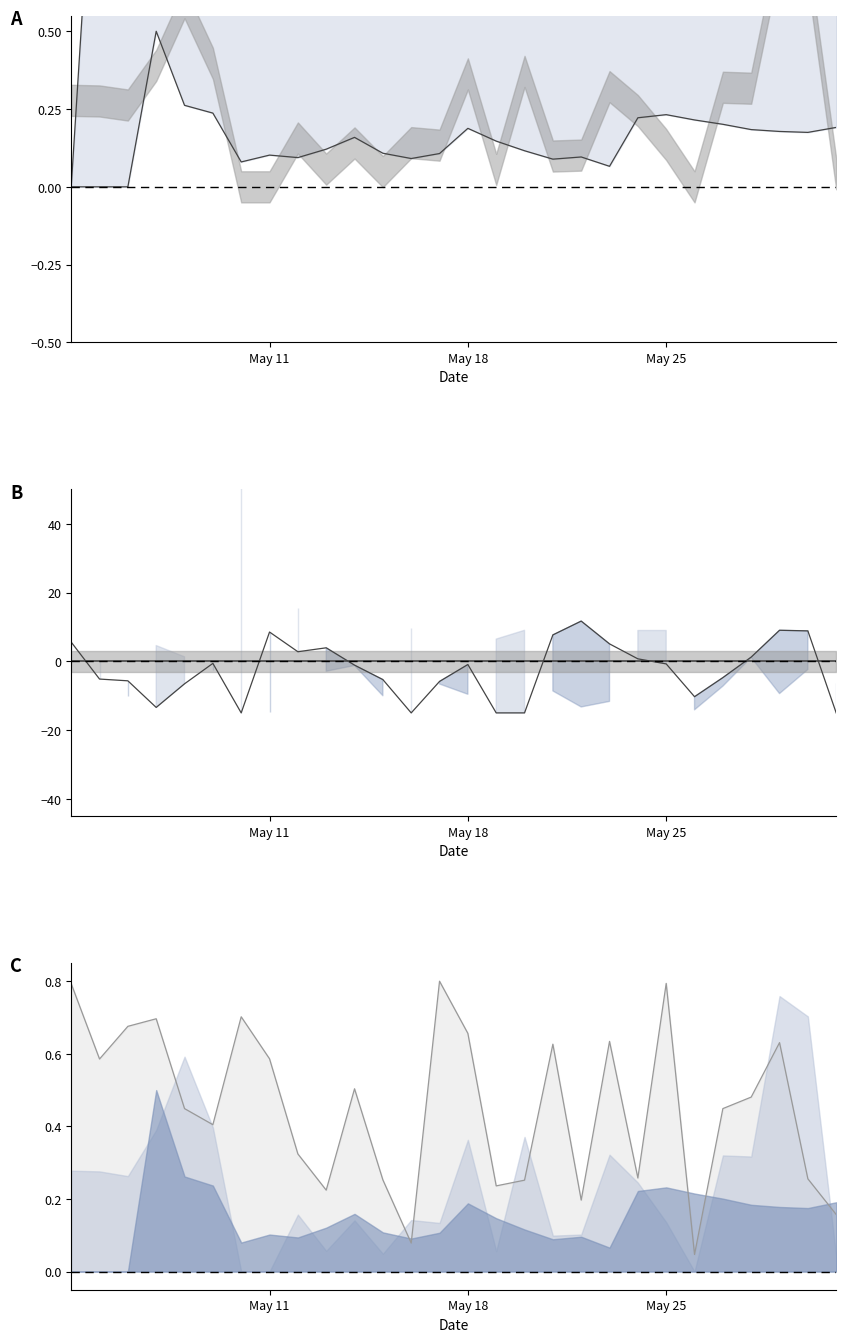

What is the maximum value for col_6 line?

11.7